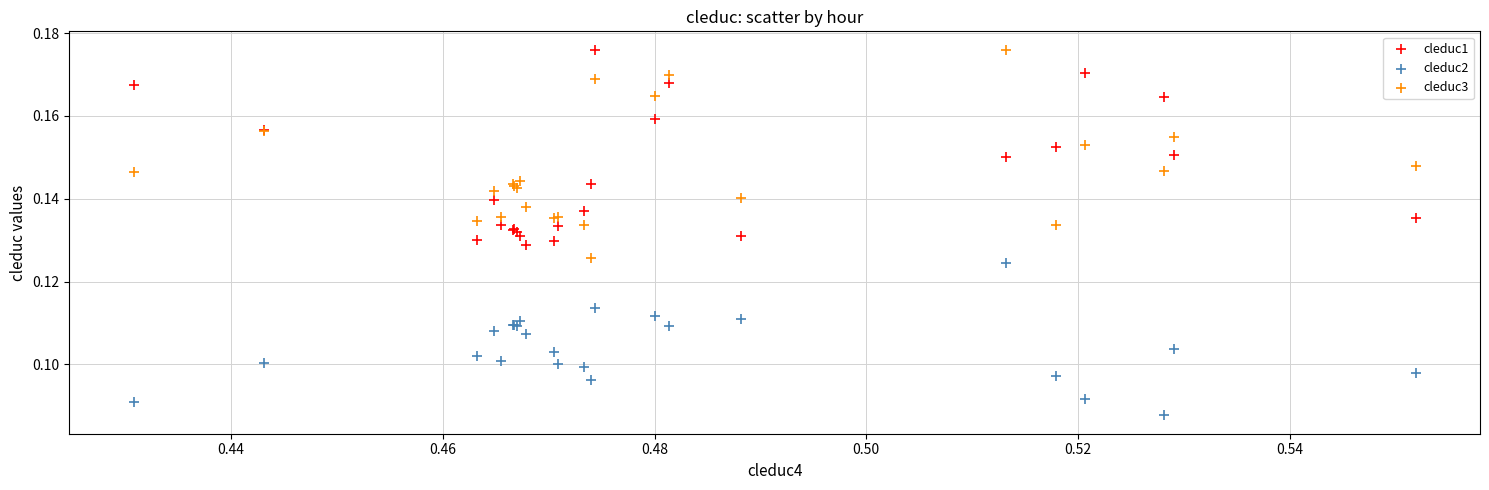

Which series contains the lowest Y value?

cleduc2